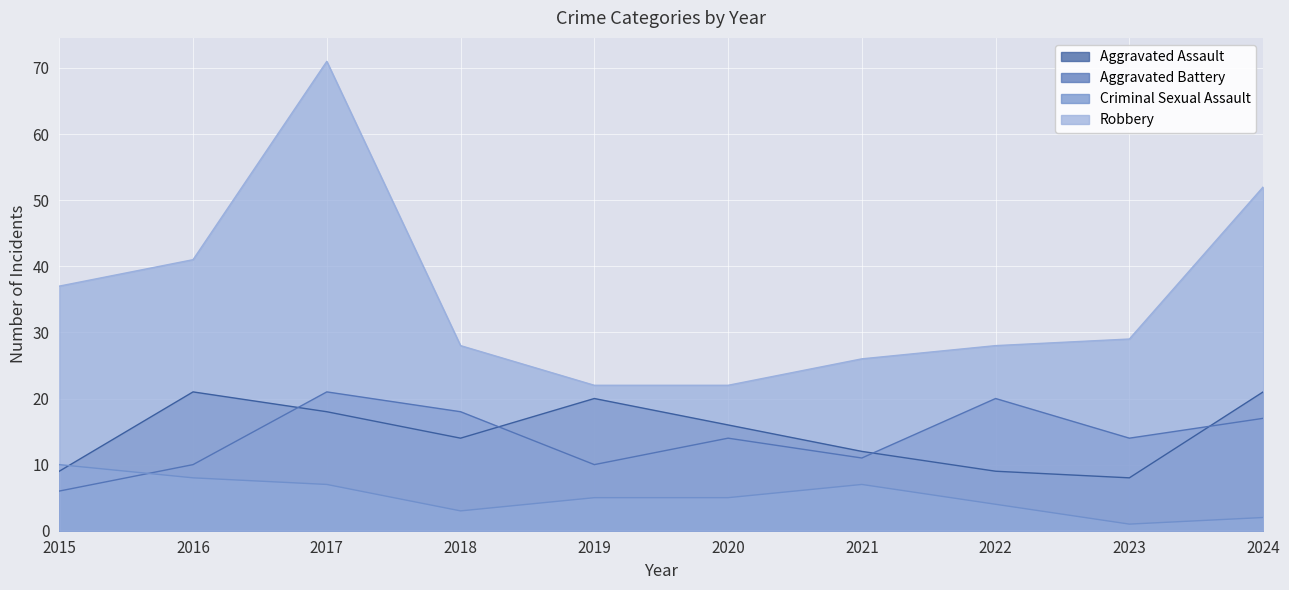

How many categories are shown in the chart?

10